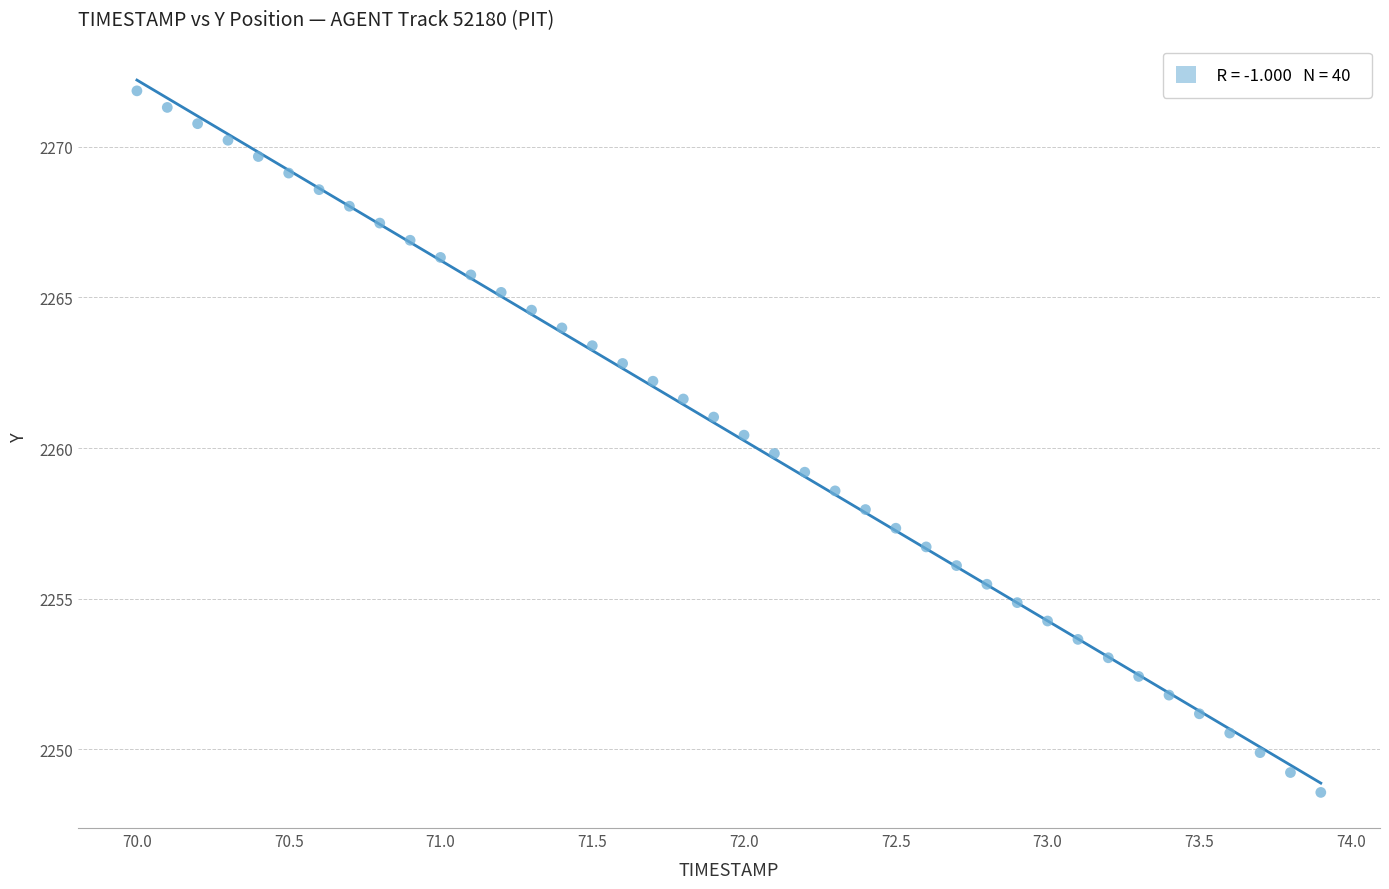

What is the range of Y values (max minus min)?

23.3